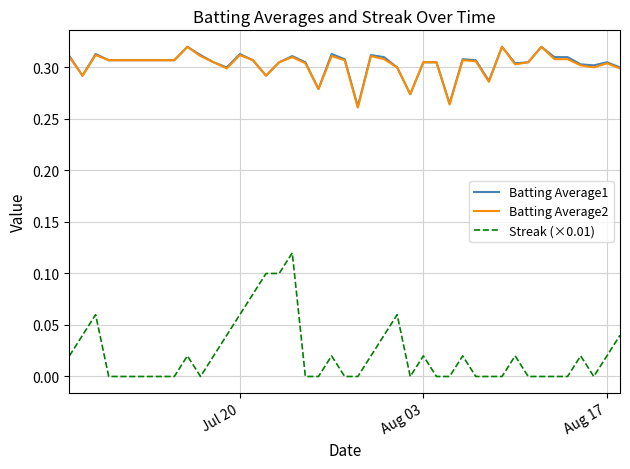

True or false: Batting Average1 and Streak (×0.01) cross at least once.

False